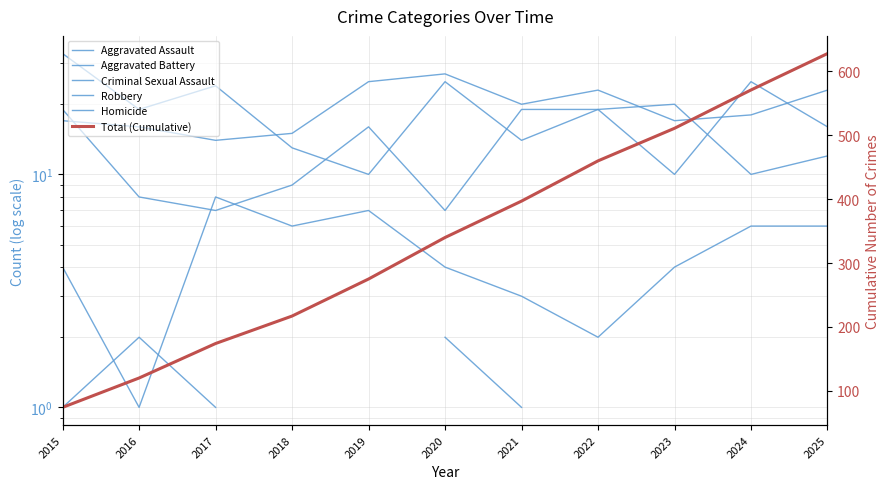

What is the value of the Homicide point at the 2nd from the left?

2.0